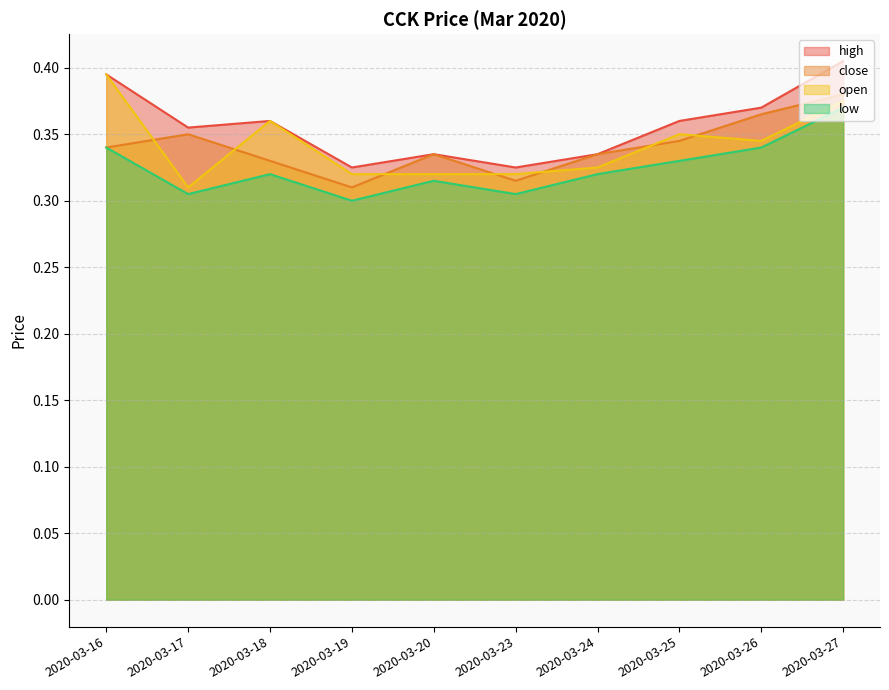

Does the chart have visible grid lines?

Yes